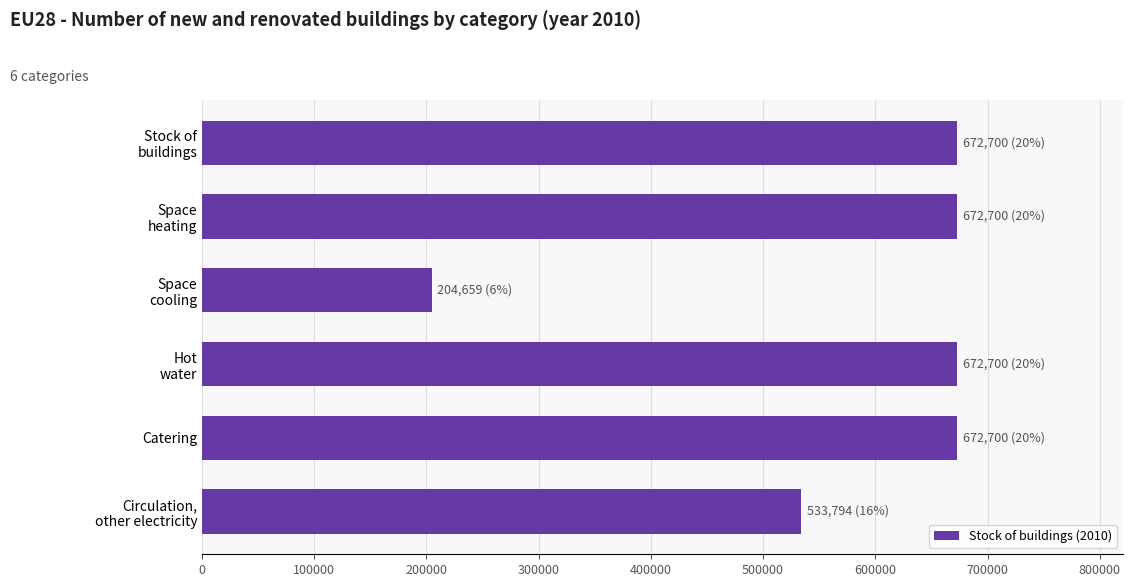

What is the difference between the maximum and second lowest values?

138905.8